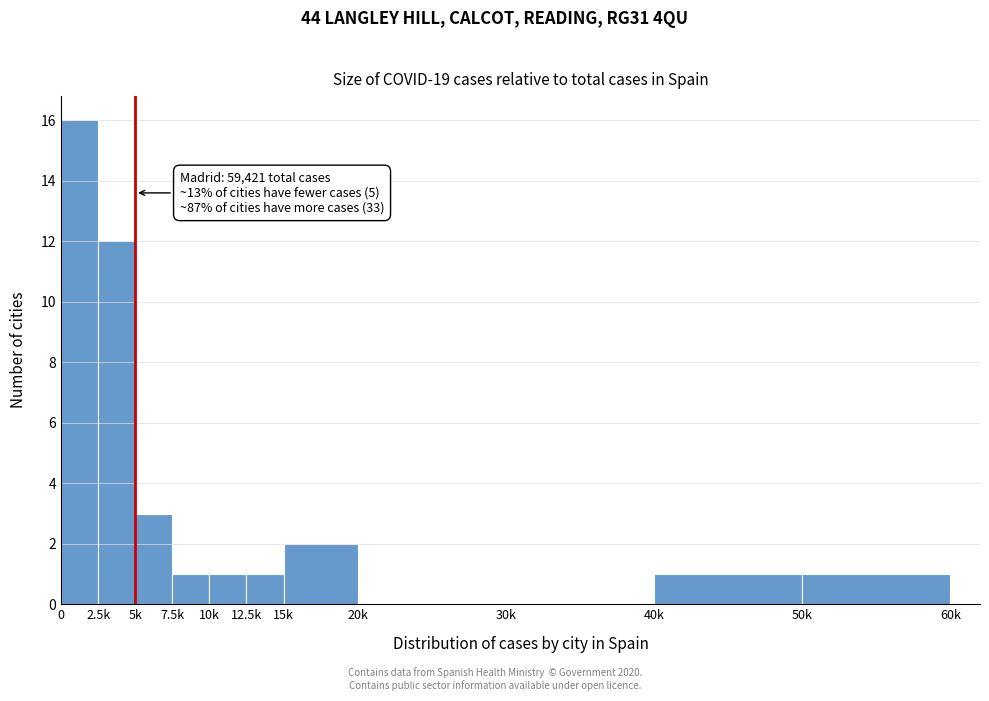

Reading left to right, what are all the values shown in this chart?

0=16	2.5k=12	5k=3	7.5k=1	10k=1	12.5k=1	15k=2	20k=0	30k=0	40k=1	50k=1